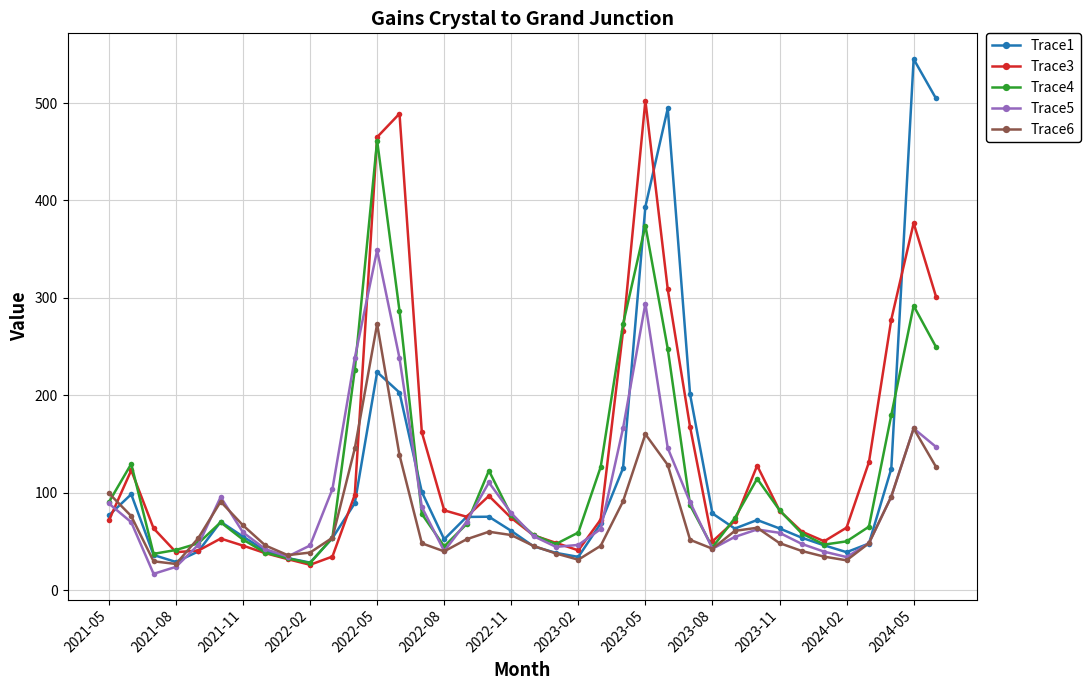

List the series in order of their peak value, highest first.

Trace1, Trace3, Trace4, Trace5, Trace6